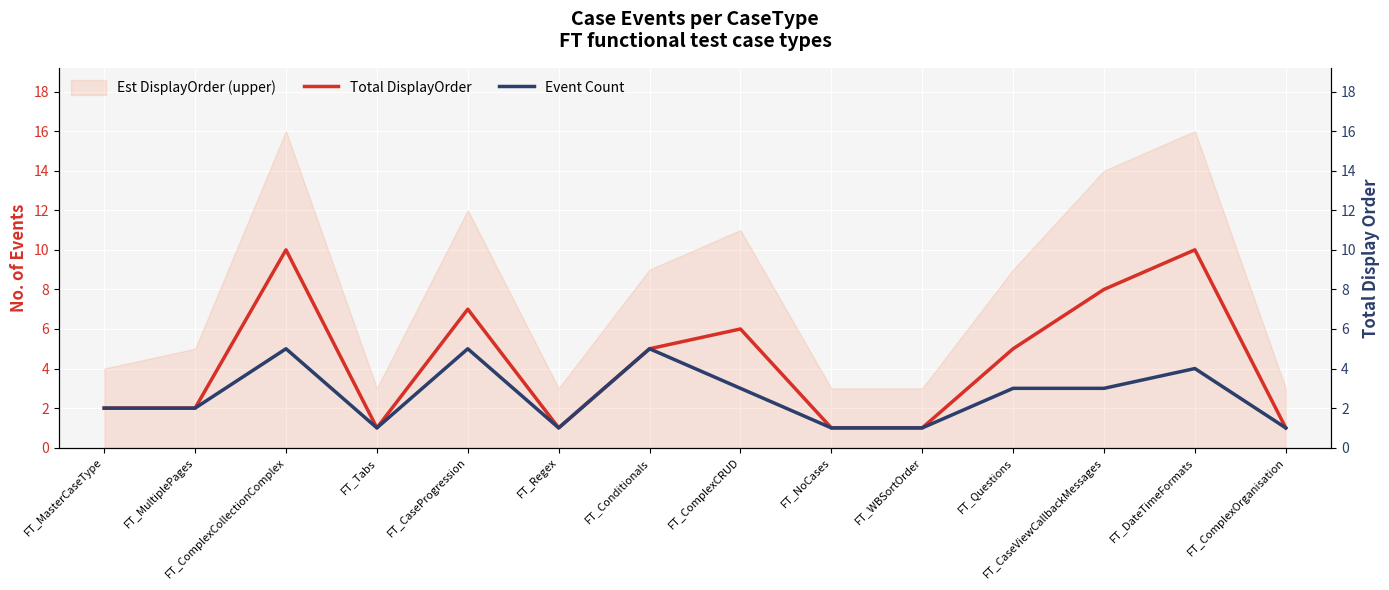

At how many categories does at least one series exceed 6?

4